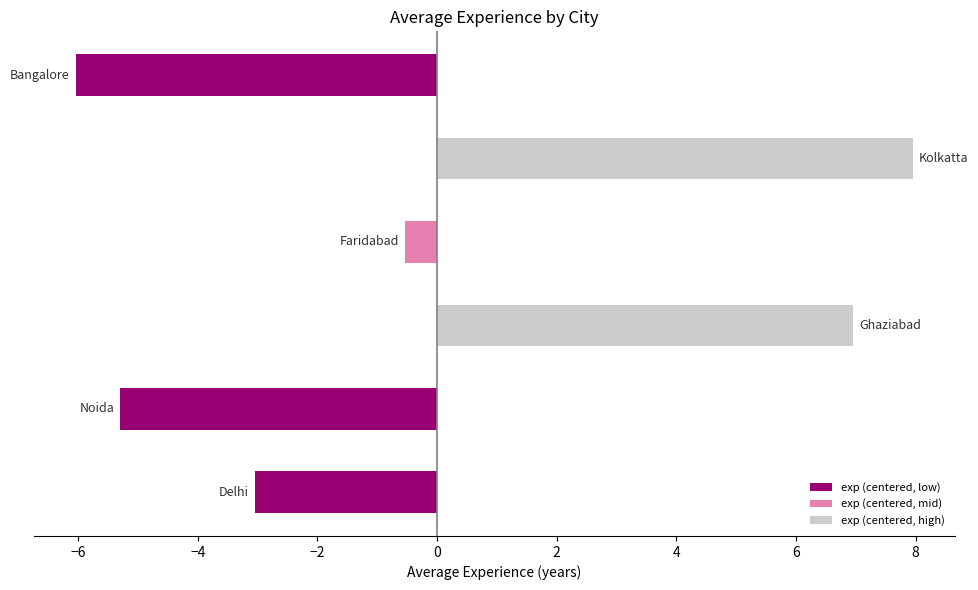

Reading bottom to top, extract all data points from this chart.

-3.0	-5.3	7.0	-0.5	8.0	-6.0